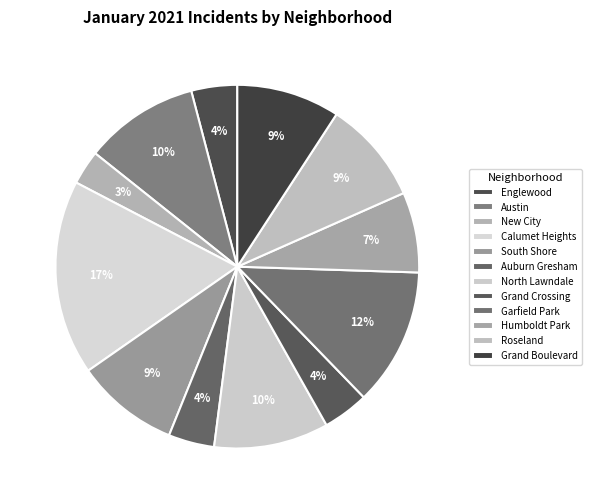

Between Englewood and Roseland, which is larger?

Roseland